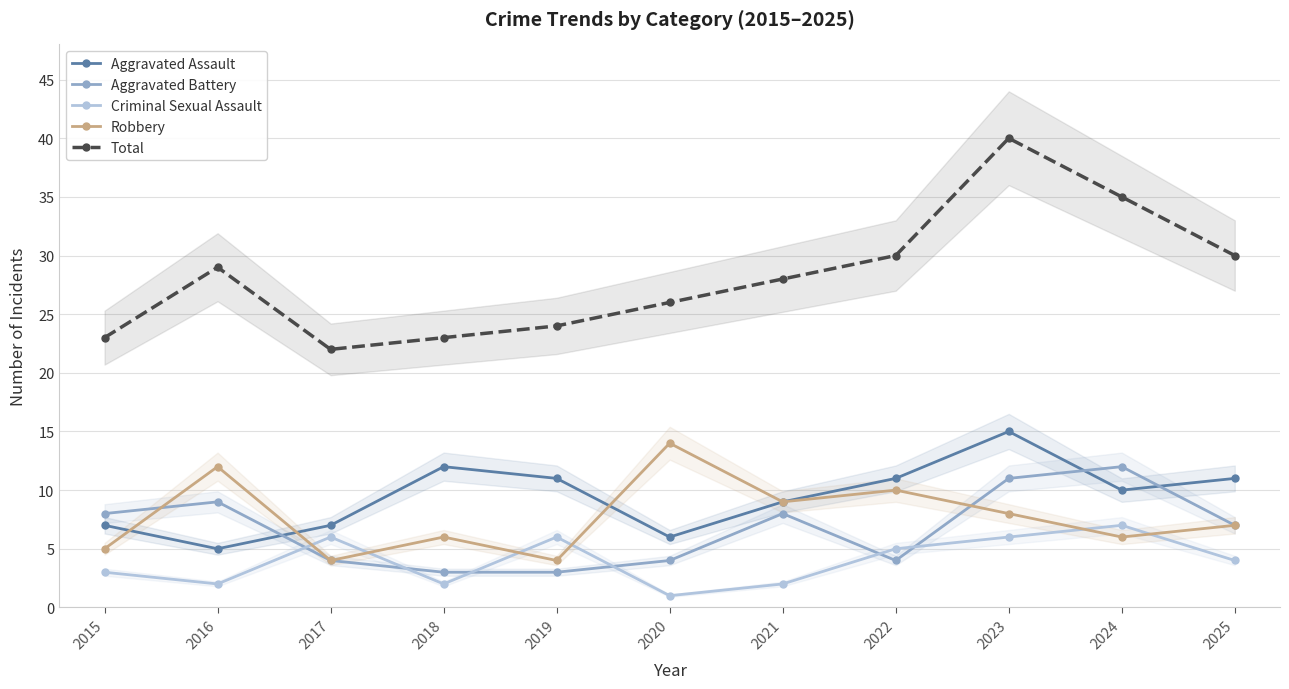

Between 2022 and 2024, which is larger?

2022